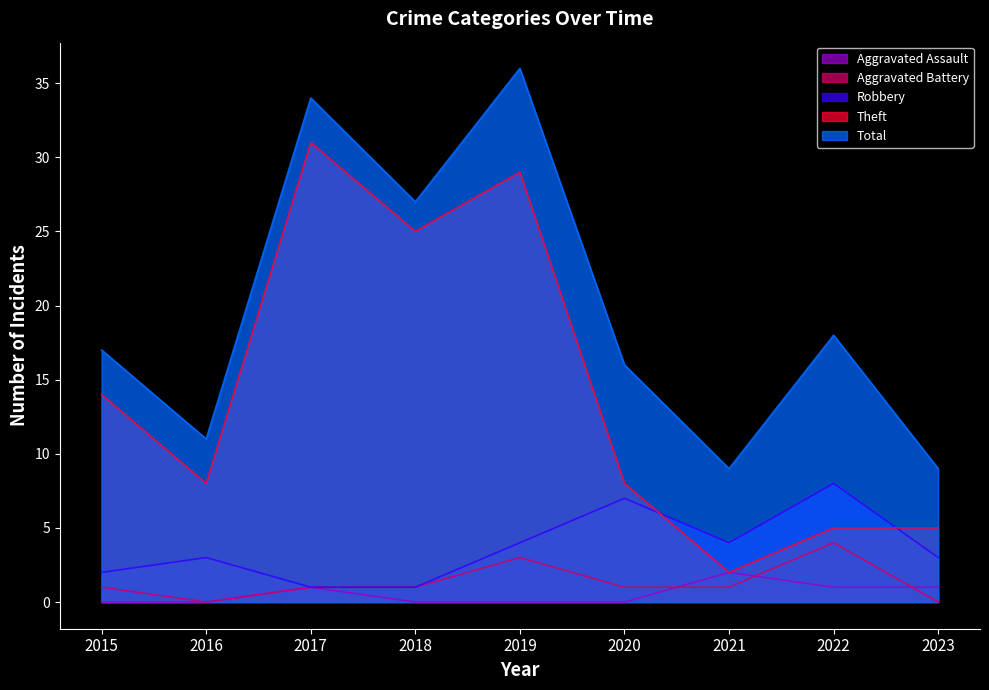

Which has a higher value, 2016 or 2021?

2021